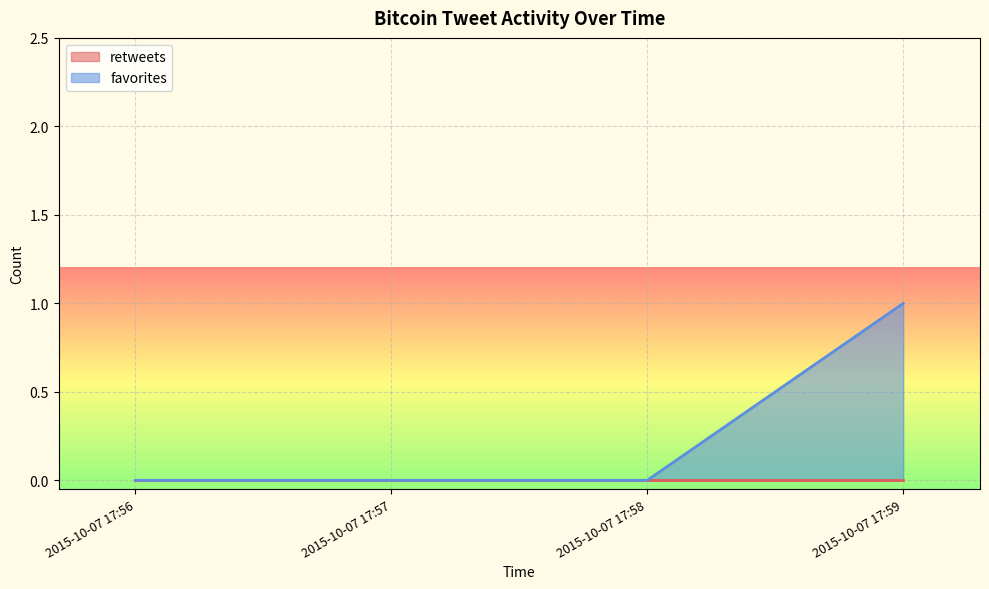

Where is the first local maximum for favorites?

2015-10-07 17:59